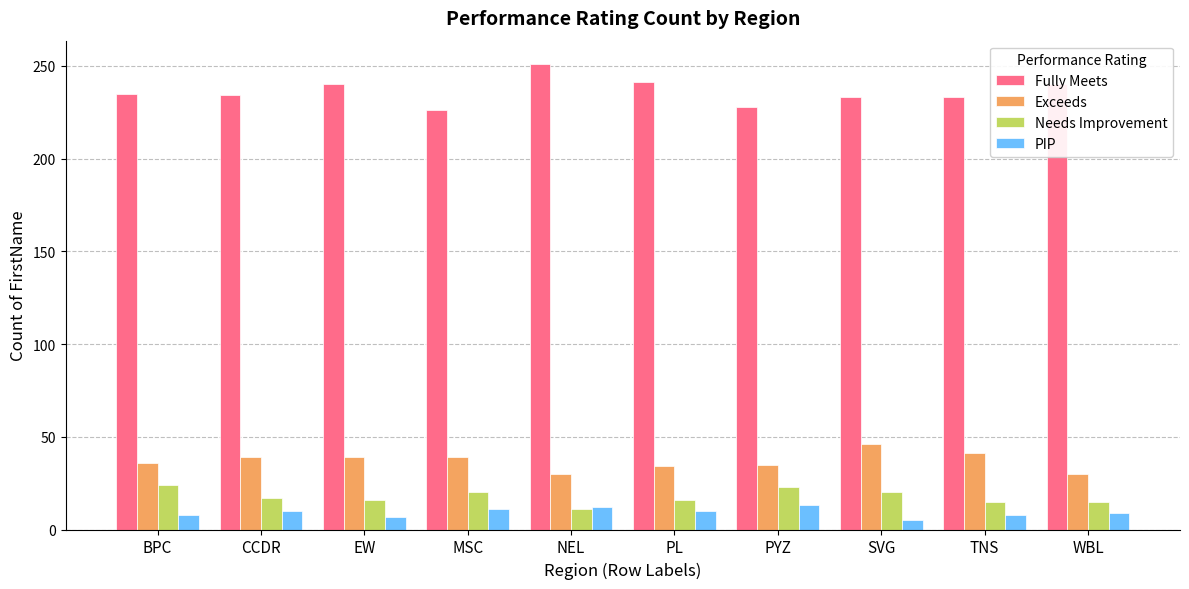

What is the value of the Fully Meets bar at the 6th from the left?

241